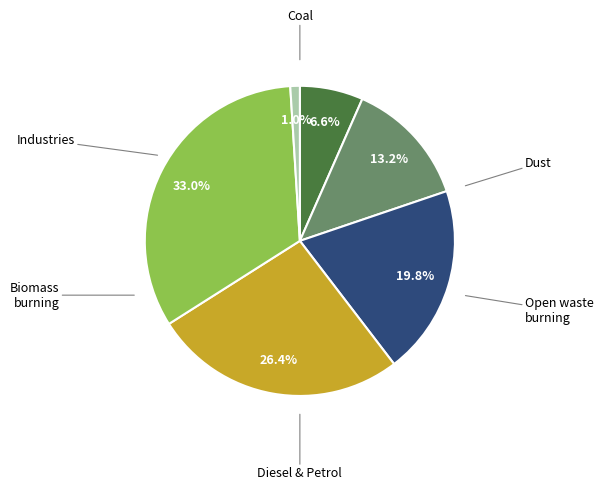

Is there a majority slice in this chart?

No